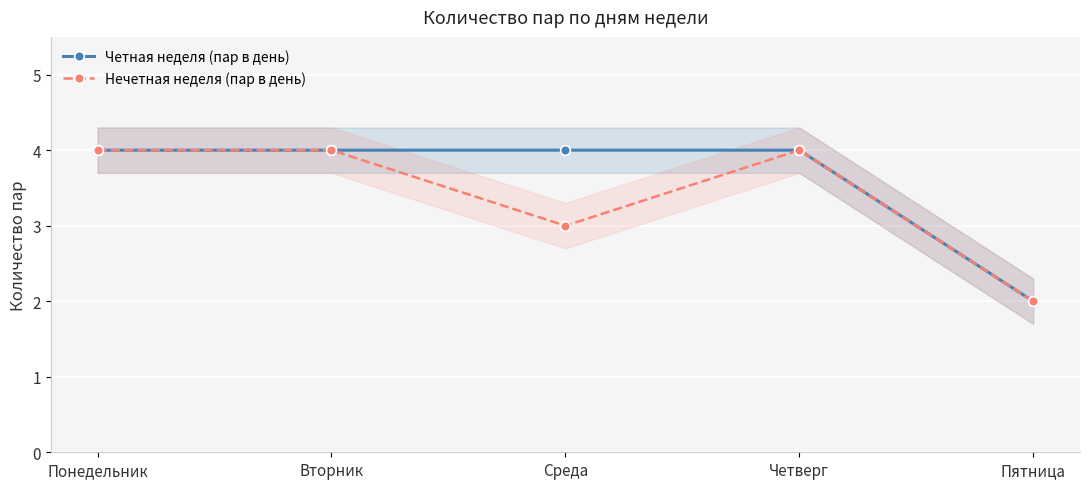

What are all the series names shown in the legend?

Четная неделя (пар в день), Нечетная неделя (пар в день)